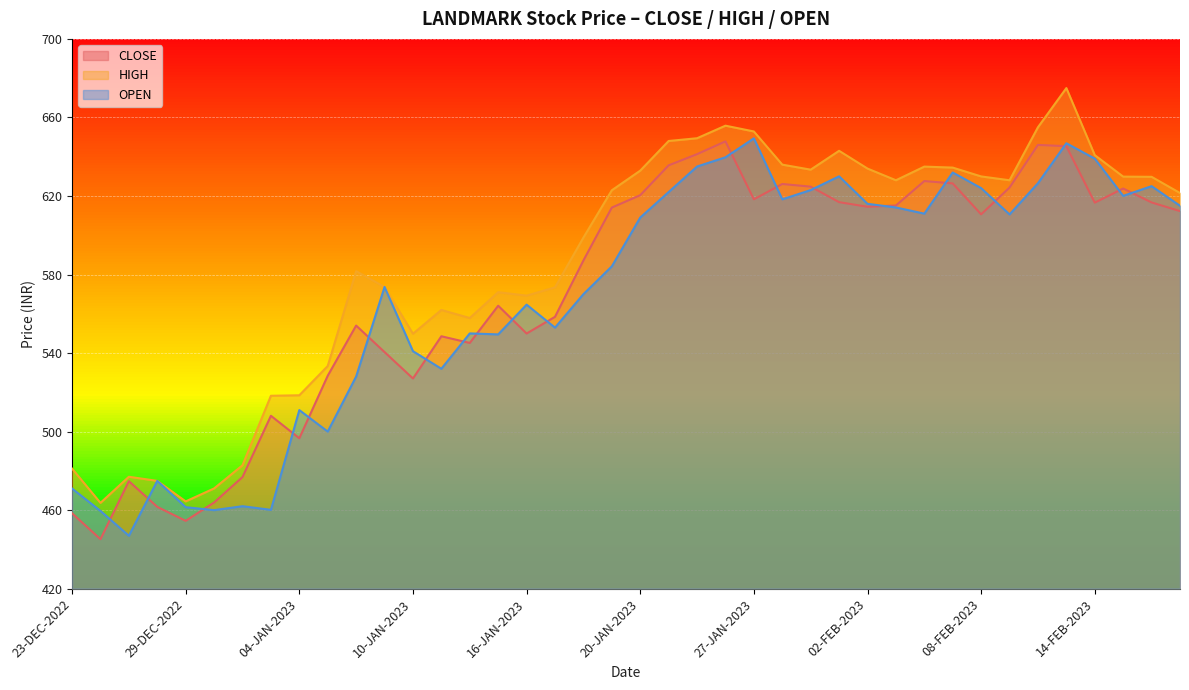

Reading left to right, transcribe all the data shown in this chart.

CLOSE: 23-DEC-2022=458.4	26-DEC-2022=445.2	27-DEC-2022=474.8	28-DEC-2022=461.6	29-DEC-2022=454.6	30-DEC-2022=463.9	02-JAN-2023=476.9	03-JAN-2023=508.1	04-JAN-2023=496.6	05-JAN-2023=528.5	06-JAN-2023=554.0	09-JAN-2023=540.5	10-JAN-2023=527.0	11-JAN-2023=548.5	12-JAN-2023=545.1	13-JAN-2023=564.1	16-JAN-2023=550.0	17-JAN-2023=558.5	18-JAN-2023=587.1	19-JAN-2023=614.1	20-JAN-2023=620.4	23-JAN-2023=635.6	24-JAN-2023=641.3	25-JAN-2023=647.8	27-JAN-2023=618.3	30-JAN-2023=626.1	31-JAN-2023=624.8	01-FEB-2023=616.9	02-FEB-2023=614.5	03-FEB-2023=615.1	06-FEB-2023=627.6	07-FEB-2023=626.4	08-FEB-2023=610.6	09-FEB-2023=624.3	10-FEB-2023=646.0	13-FEB-2023=645.4	14-FEB-2023=616.6	15-FEB-2023=623.8	16-FEB-2023=616.7	17-FEB-2023=612.3
HIGH: 23-DEC-2022=481.1	26-DEC-2022=463.7	27-DEC-2022=477.0	28-DEC-2022=474.9	29-DEC-2022=464.4	30-DEC-2022=471.1	02-JAN-2023=482.9	03-JAN-2023=518.2	04-JAN-2023=518.5	05-JAN-2023=533.4	06-JAN-2023=581.7	09-JAN-2023=573.6	10-JAN-2023=549.9	11-JAN-2023=562.0	12-JAN-2023=557.9	13-JAN-2023=571.0	16-JAN-2023=569.2	17-JAN-2023=573.5	18-JAN-2023=598.8	19-JAN-2023=622.9	20-JAN-2023=632.9	23-JAN-2023=648.0	24-JAN-2023=649.4	25-JAN-2023=655.8	27-JAN-2023=652.9	30-JAN-2023=636.0	31-JAN-2023=633.4	01-FEB-2023=643.0	02-FEB-2023=634.0	03-FEB-2023=628.0	06-FEB-2023=635.0	07-FEB-2023=634.5	08-FEB-2023=630.0	09-FEB-2023=628.0	10-FEB-2023=655.0	13-FEB-2023=675.0	14-FEB-2023=640.8	15-FEB-2023=629.9	16-FEB-2023=629.8	17-FEB-2023=621.5
OPEN: 23-DEC-2022=471.0	26-DEC-2022=459.6	27-DEC-2022=446.9	28-DEC-2022=474.9	29-DEC-2022=461.5	30-DEC-2022=460.0	02-JAN-2023=462.0	03-JAN-2023=460.1	04-JAN-2023=510.9	05-JAN-2023=500.0	06-JAN-2023=528.0	09-JAN-2023=573.6	10-JAN-2023=541.0	11-JAN-2023=532.0	12-JAN-2023=550.0	13-JAN-2023=549.5	16-JAN-2023=564.6	17-JAN-2023=553.0	18-JAN-2023=570.0	19-JAN-2023=584.1	20-JAN-2023=609.0	23-JAN-2023=622.0	24-JAN-2023=635.0	25-JAN-2023=639.7	27-JAN-2023=649.4	30-JAN-2023=618.3	31-JAN-2023=623.0	01-FEB-2023=630.0	02-FEB-2023=616.0	03-FEB-2023=614.1	06-FEB-2023=611.0	07-FEB-2023=632.0	08-FEB-2023=624.0	09-FEB-2023=610.6	10-FEB-2023=626.5	13-FEB-2023=646.9	14-FEB-2023=639.0	15-FEB-2023=620.0	16-FEB-2023=625.0	17-FEB-2023=615.0